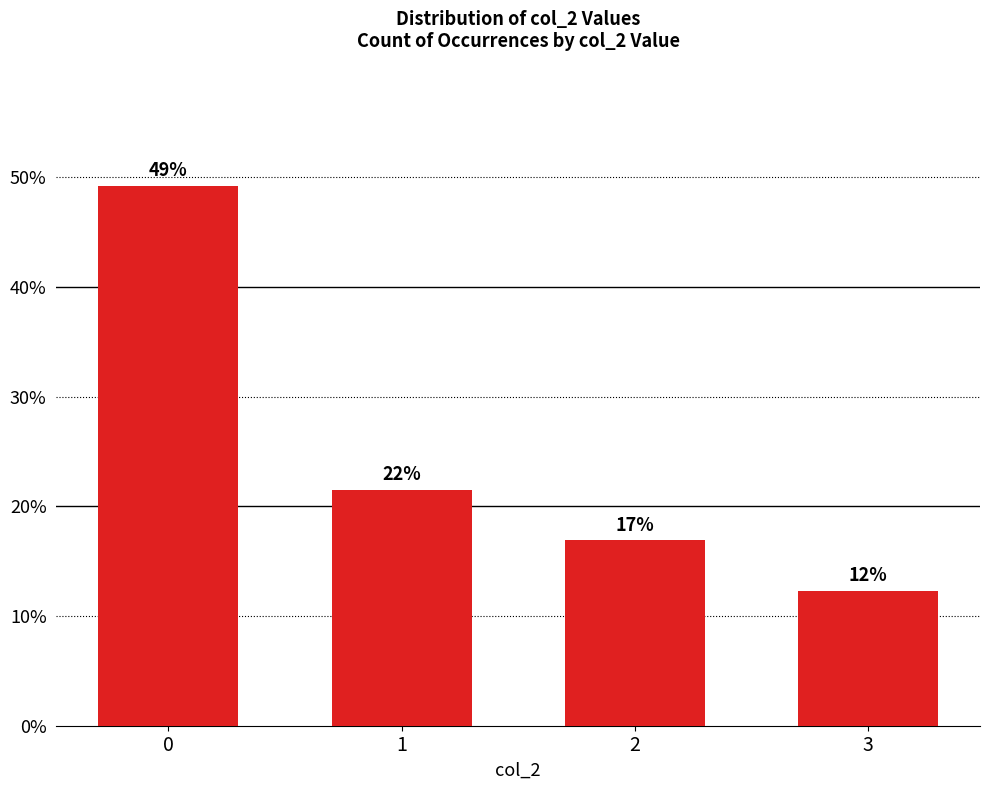

What is the value of the 2nd bar from the left?

21.5